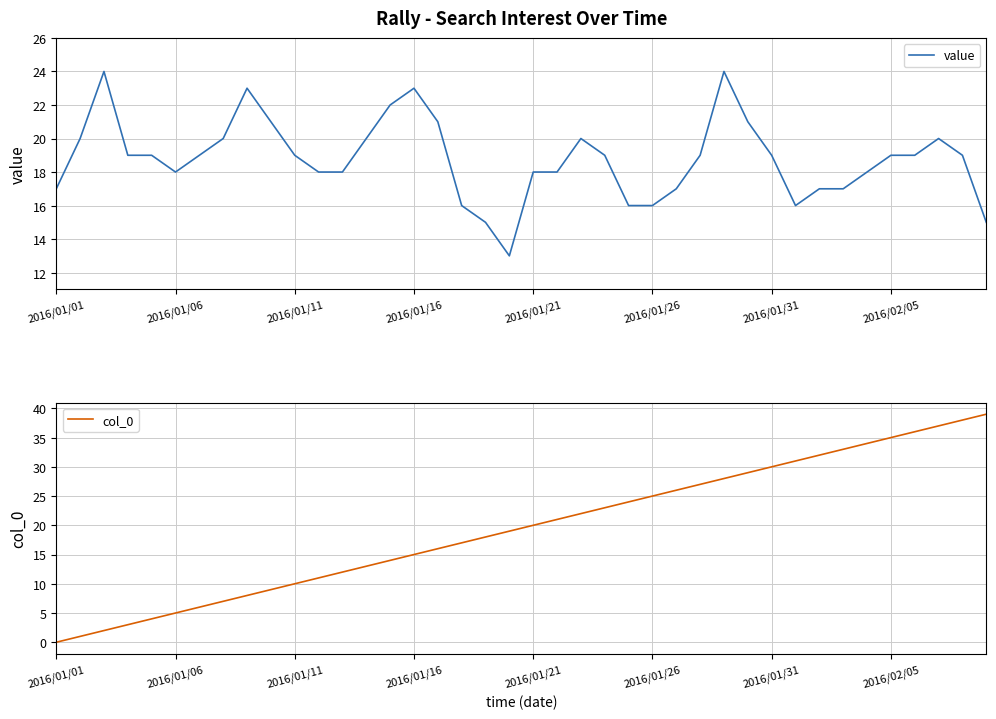

At how many categories does at least one series exceed 15?

40